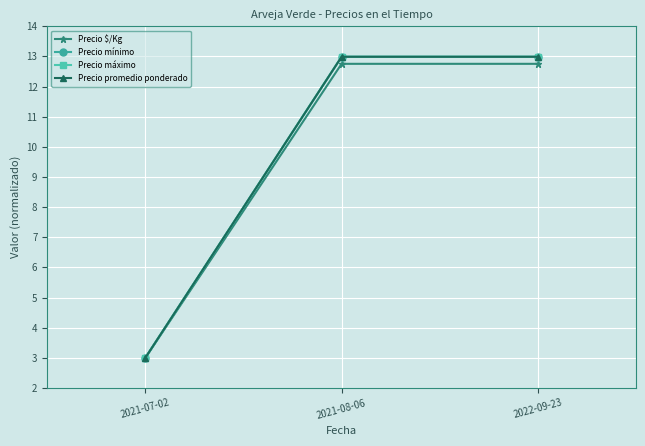

At which label is Precio máximo closest to 7?

2021-07-02